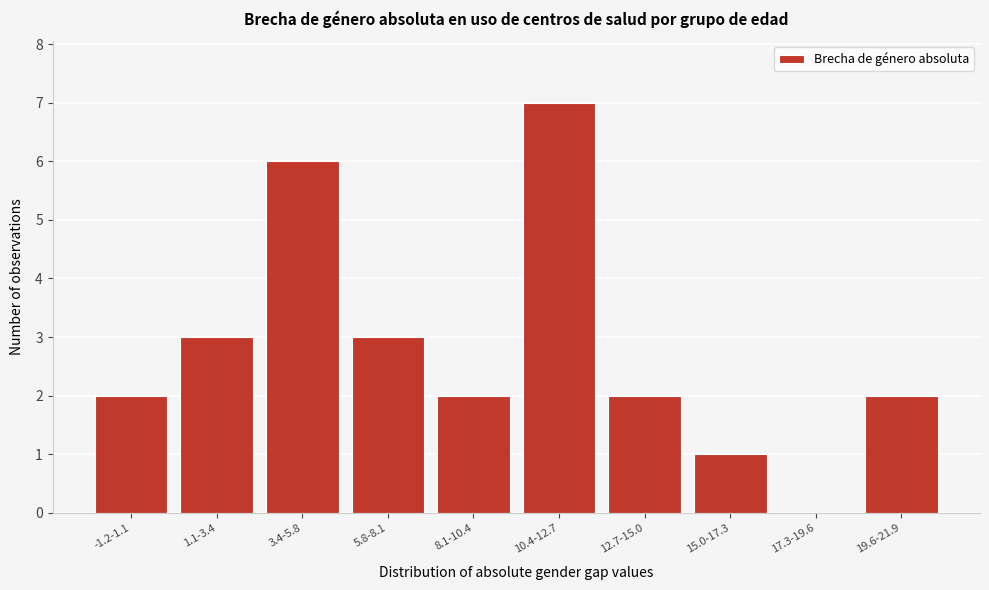

Reading left to right, transcribe all the data shown in this chart.

-1.2-1.1=2	1.1-3.4=3	3.4-5.8=6	5.8-8.1=3	8.1-10.4=2	10.4-12.7=7	12.7-15.0=2	15.0-17.3=1	17.3-19.6=0	19.6-21.9=2